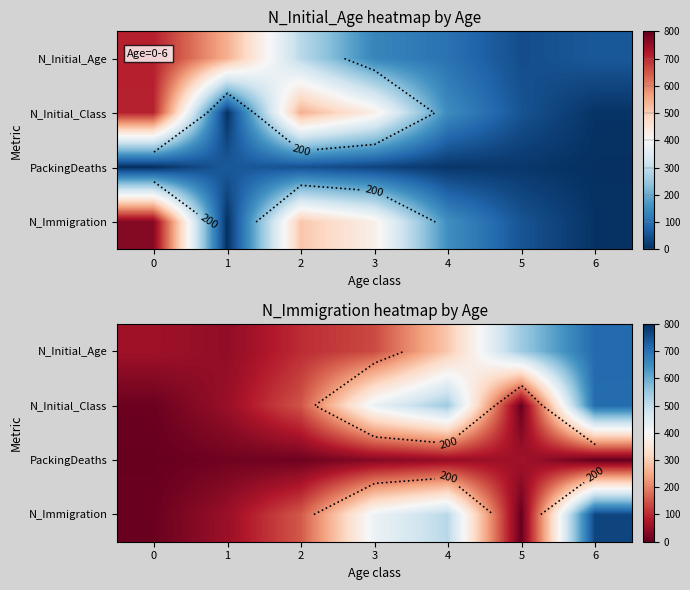

List the series in order of their peak value, highest first.

N_Immigration, N_Initial_Age, N_Initial_Class, PackingDeaths